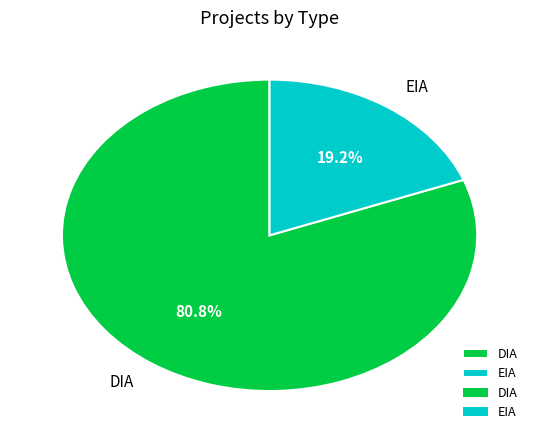

Is the sum of EIA and DIA greater than half?

Yes